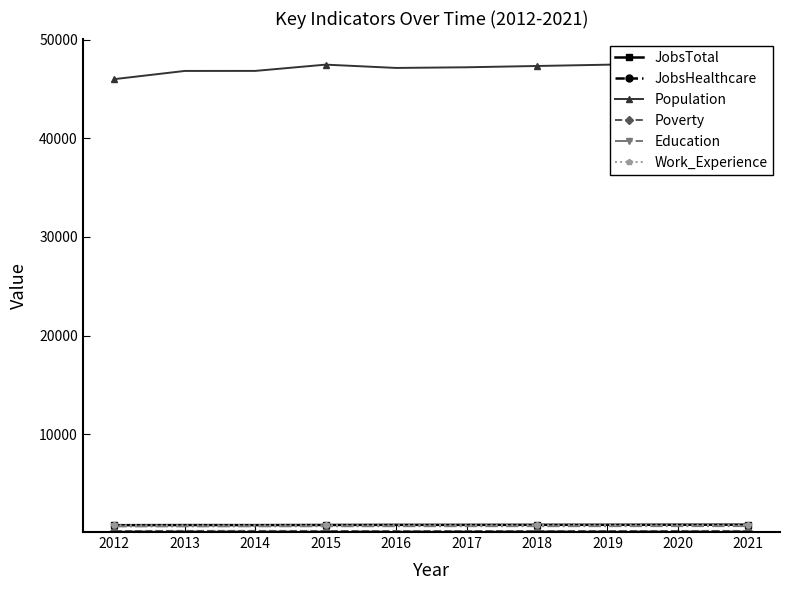

True or false: Work_Experience has more than 0 interior local peaks.

False